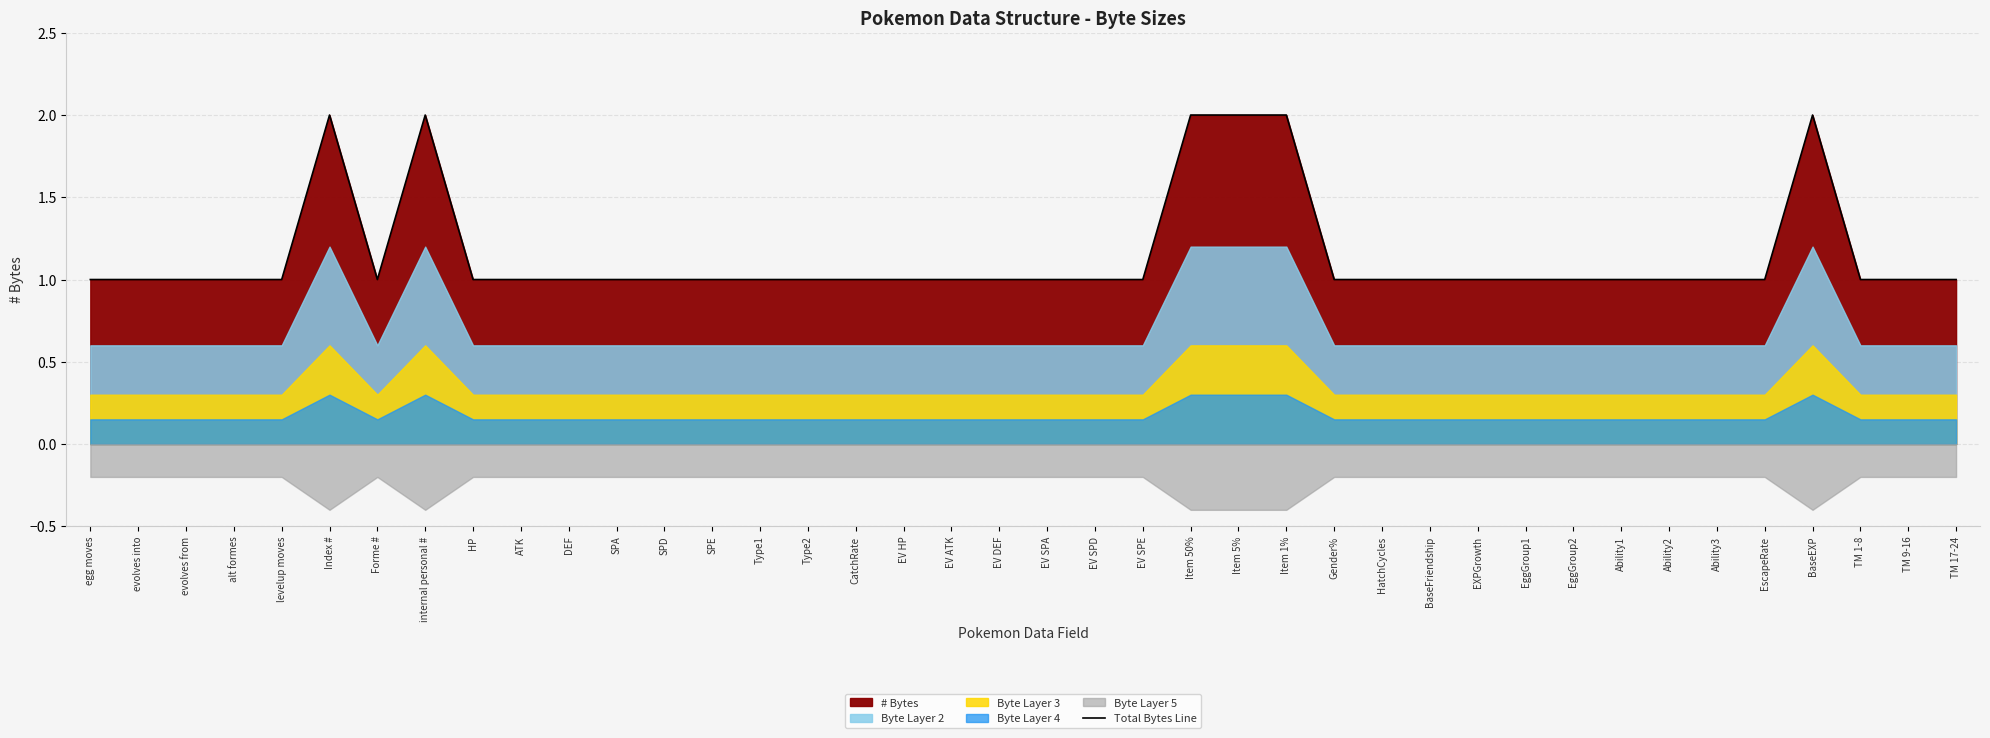

The value of Total Bytes Line at HP is 2. True or false?

False